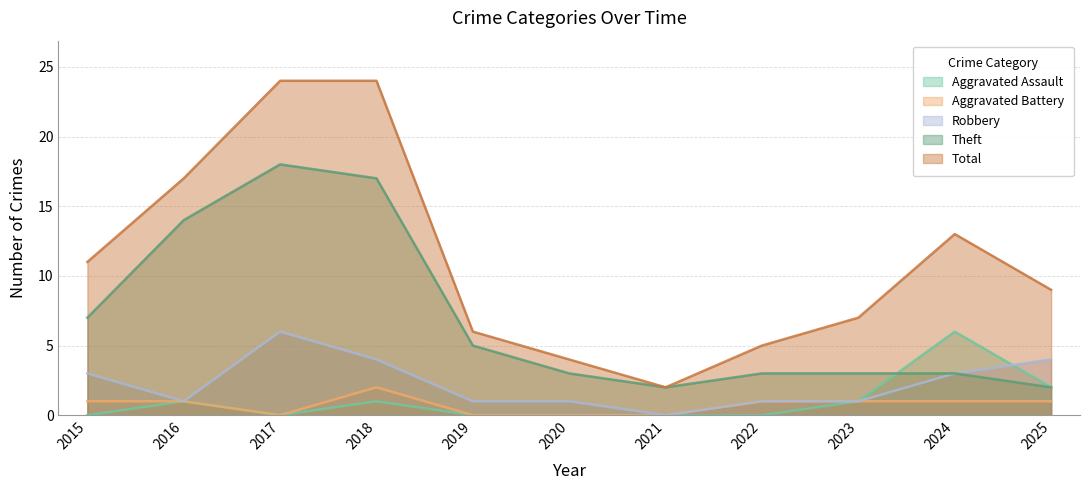

At which category does the chart reach its peak across all series?

2017